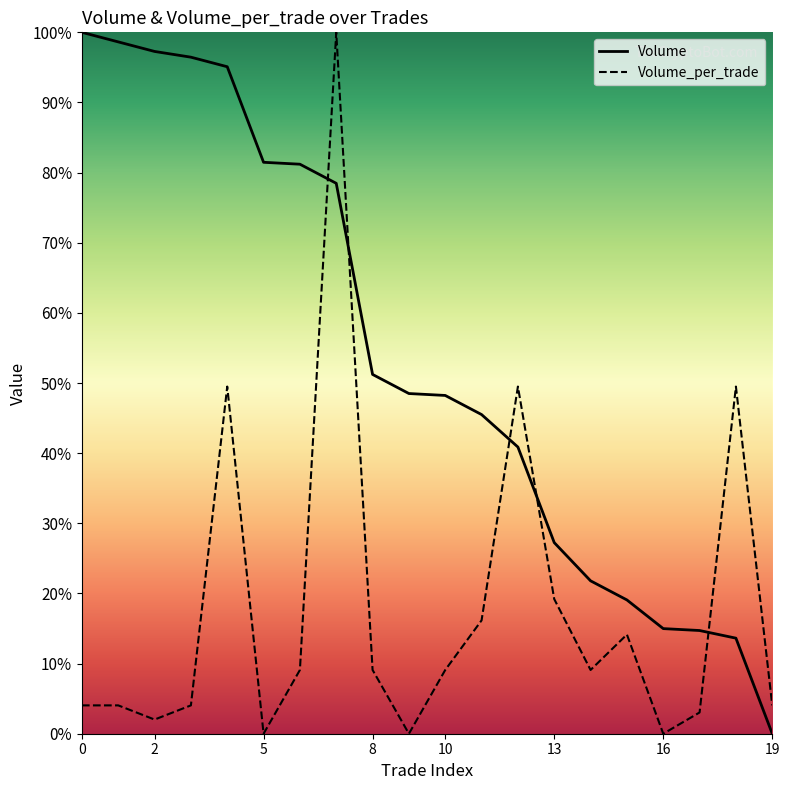

Which series has the widest spread of values?

Volume